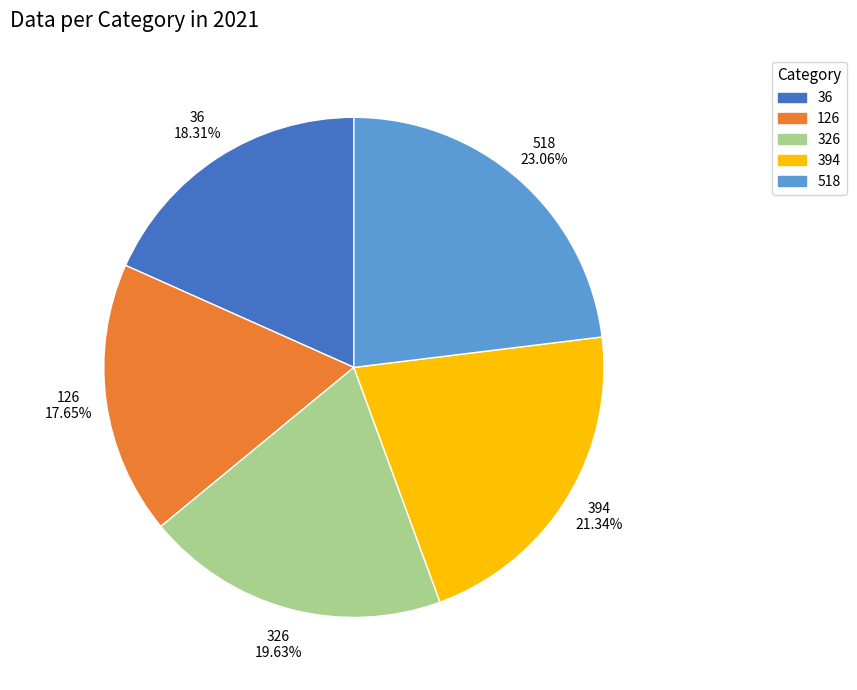

To the nearest percent, what percentage of the pie is 394?

21%